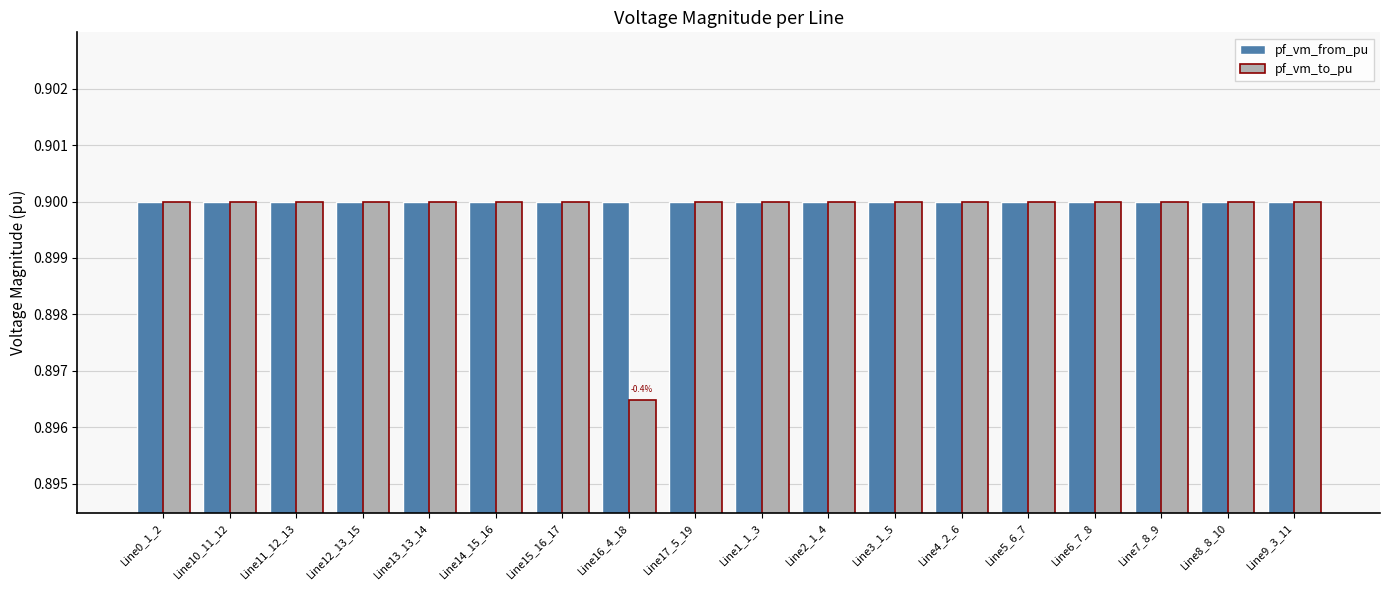

What is the total value across all series at Line17_5_19?

1.8